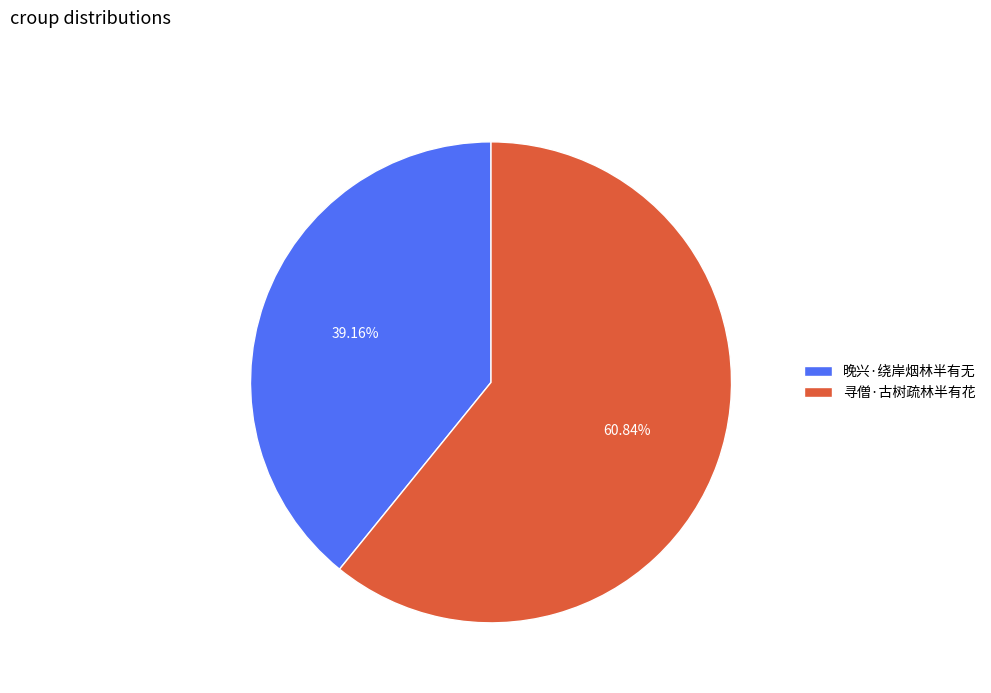

Is 晚兴·绕岸烟林半有无 the majority of the pie?

No